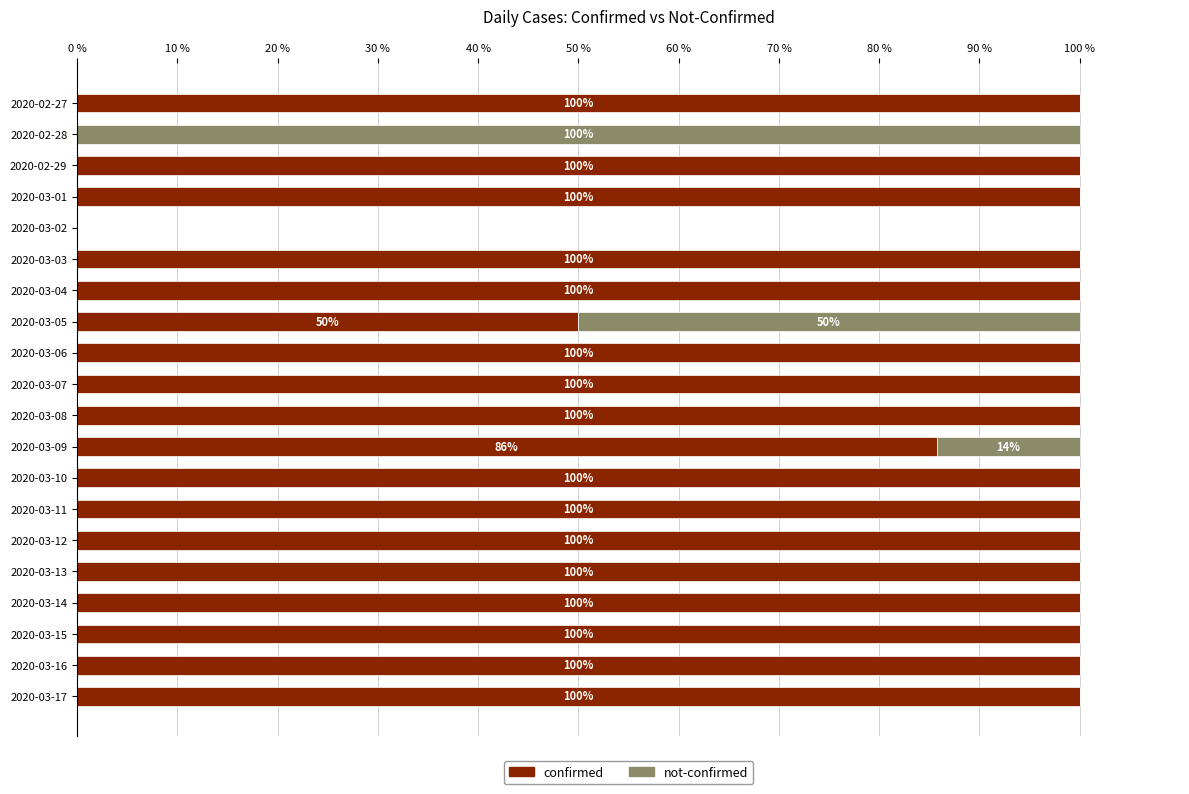

What is the total value across all series at 2020-03-01?

100.0